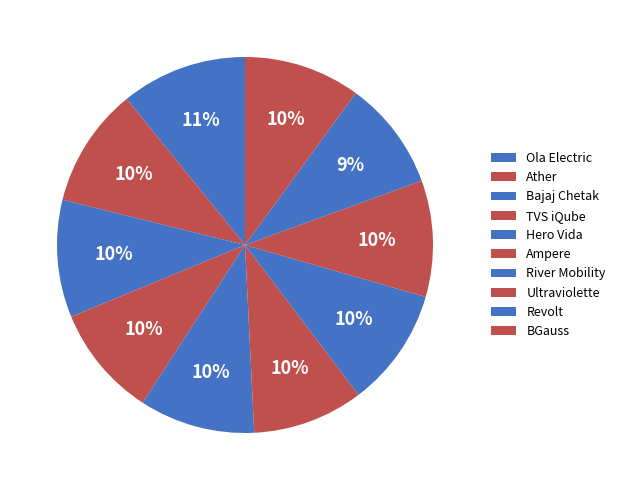

Count the number of slices in the pie.

10